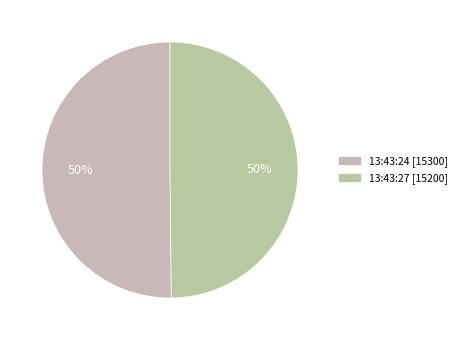

How many slices are in this pie chart?

2